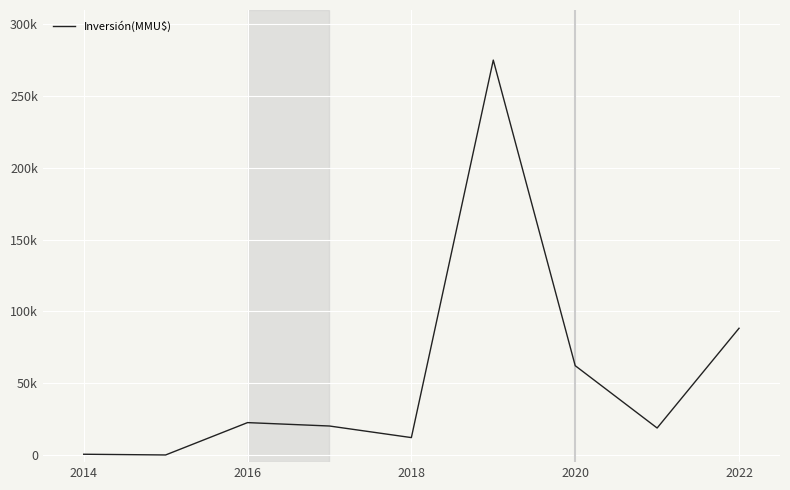

True or false: there are more than 1 points higher than both neighbors.

True